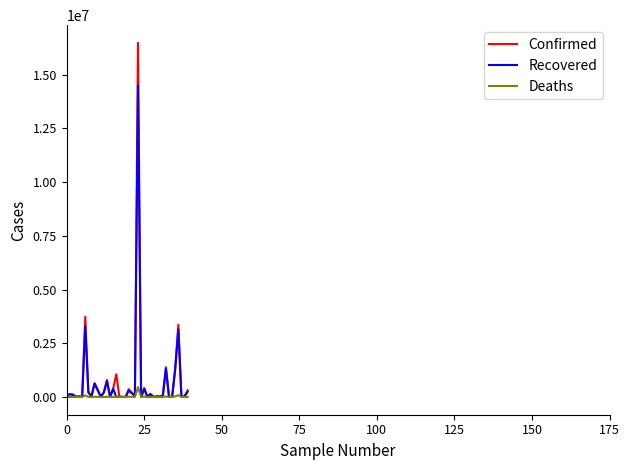

List the series in order of their peak value, highest first.

Confirmed, Recovered, Deaths